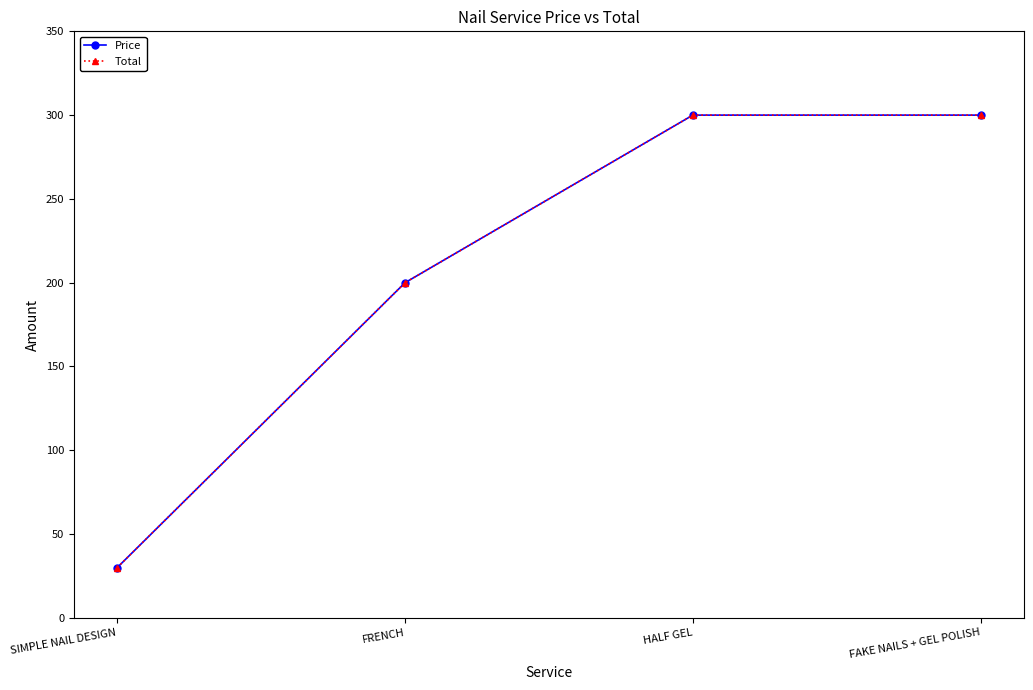

Which series has the largest range (max minus min)?

Price